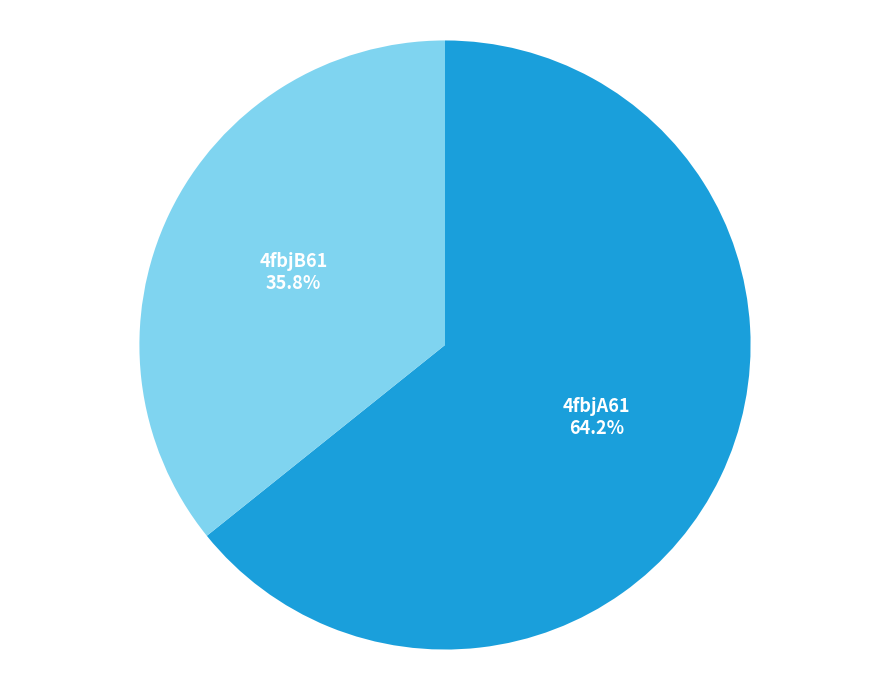

Is there a majority slice in this chart?

Yes